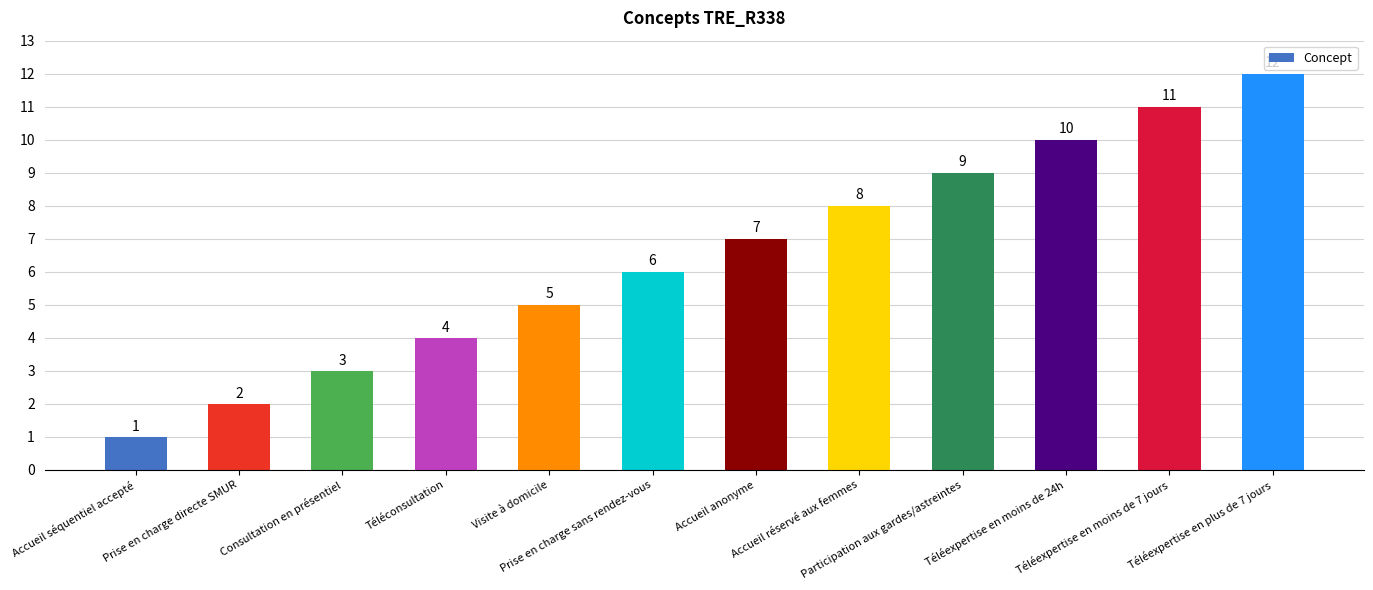

Reading left to right, list all the values displayed in this chart.

1	2	3	4	5	6	7	8	9	10	11	12